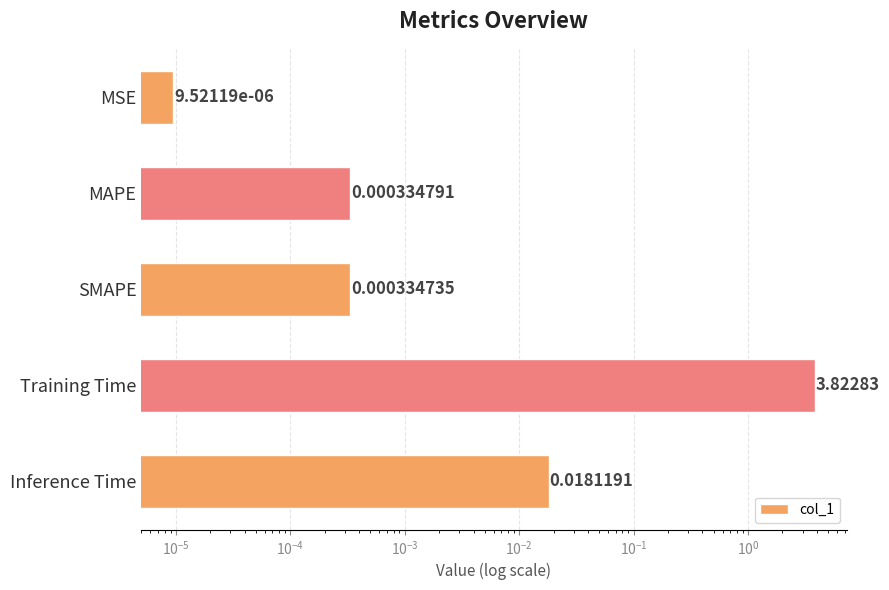

Count the number of data series in this chart.

1